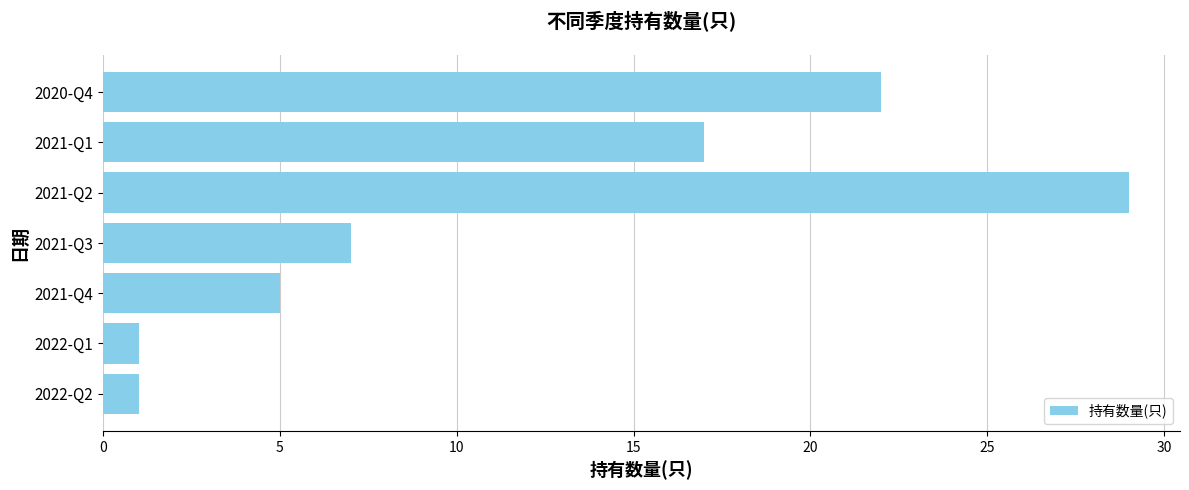

Which label corresponds to the largest value in the chart?

2021-Q2